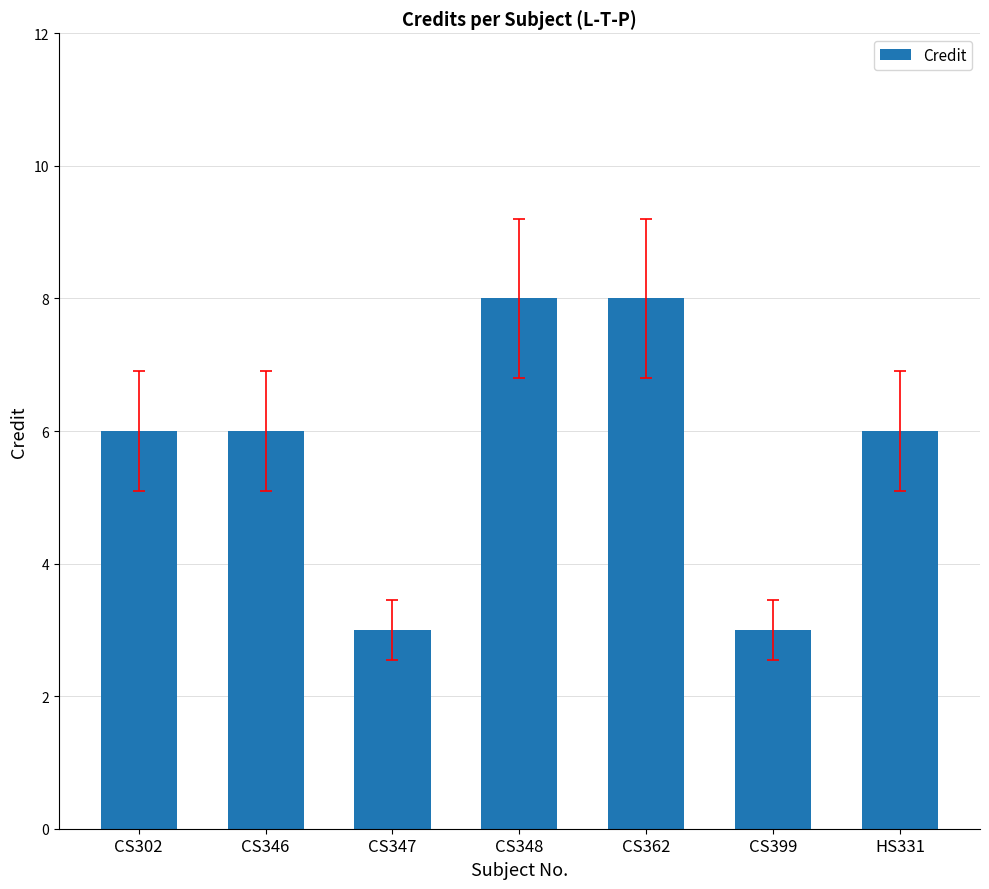

Which has a higher value, CS347 or CS362?

CS362